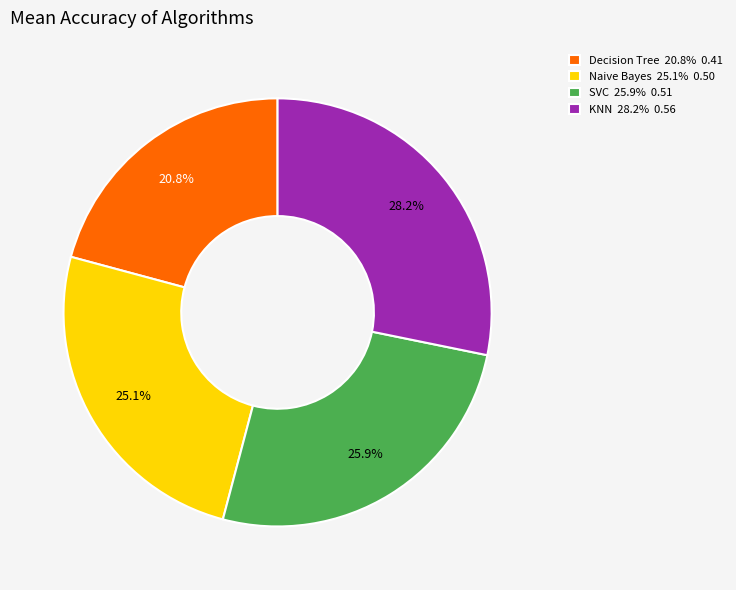

True or false: Decision Tree accounts for 27% of the total.

False